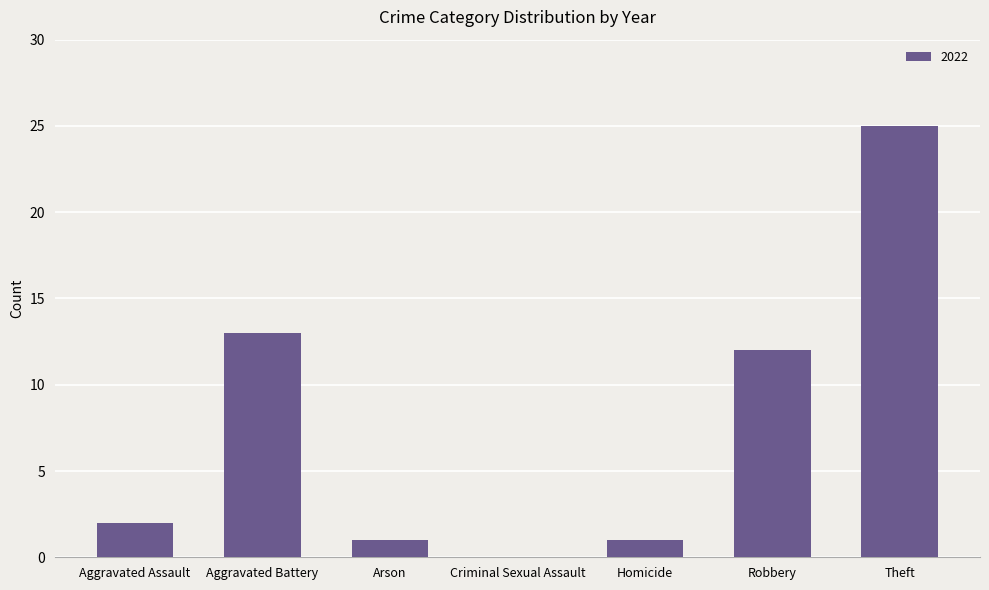

Which label corresponds to the largest value in the chart?

Theft